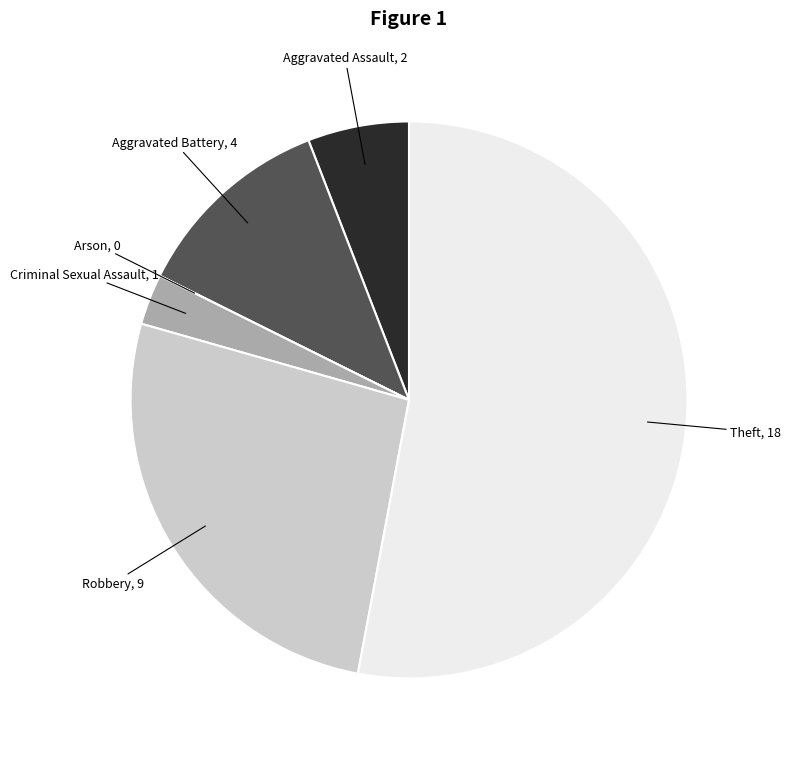

What is the ratio of the value at Aggravated Battery to the value at Criminal Sexual Assault?

4.0